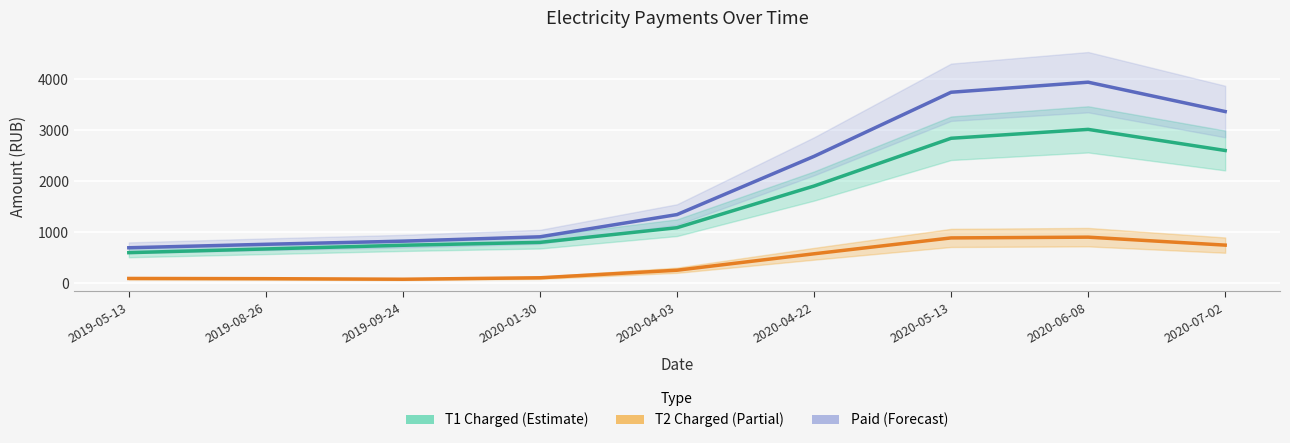

What is the value of the T1 Charged (Estimate) point at the 2nd from the left?

674.1